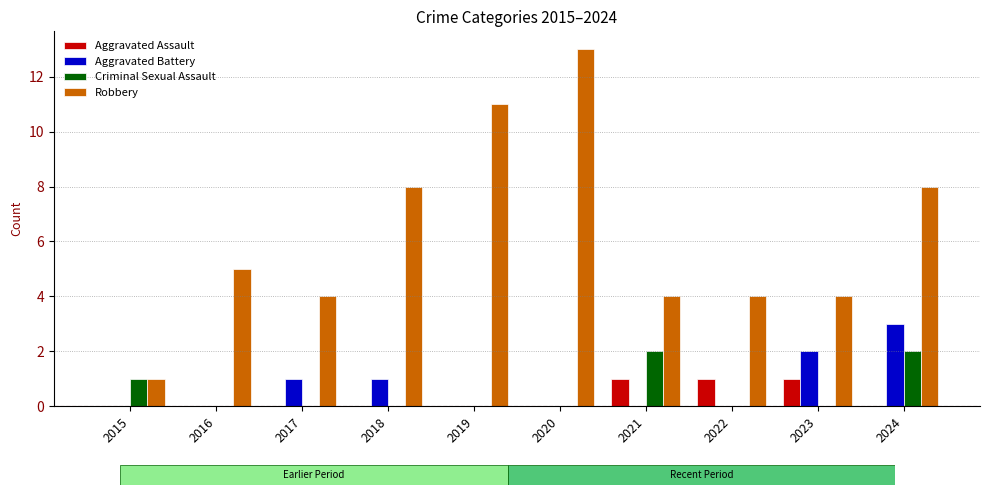

Reading right to left, extract all data points from this chart.

Aggravated Assault: 0	1	1	1	0	0	0	0	0	0
Aggravated Battery: 3	2	0	0	0	0	1	1	0	0
Criminal Sexual Assault: 2	0	0	2	0	0	0	0	0	1
Robbery: 8	4	4	4	13	11	8	4	5	1